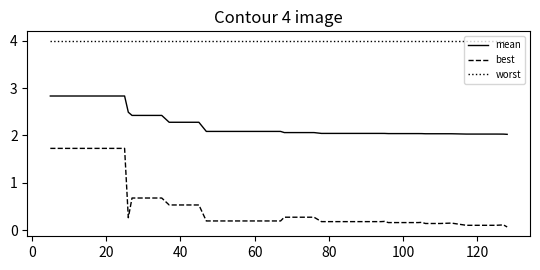

What is the sum of all best values?

19.0